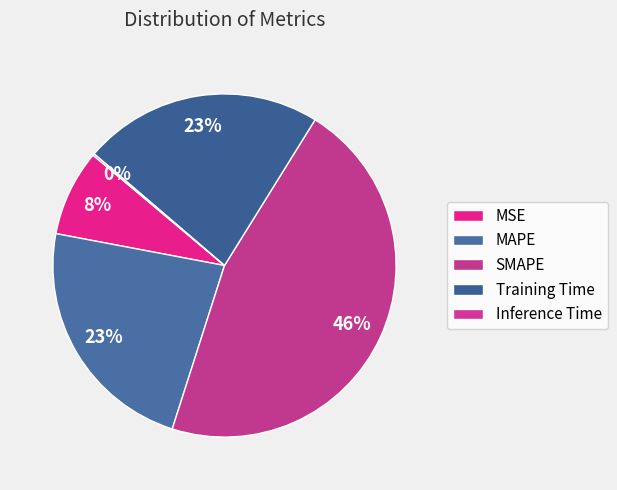

How many slices are in this pie chart?

5